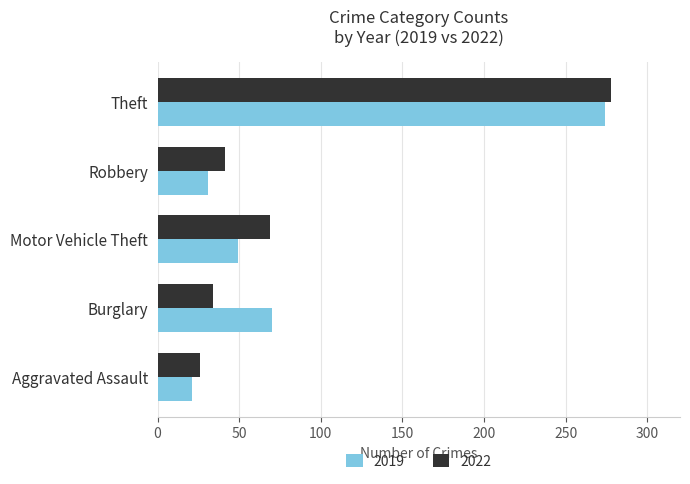

Rank the categories by 2019 value from lowest to highest.

Aggravated Assault, Robbery, Motor Vehicle Theft, Burglary, Theft